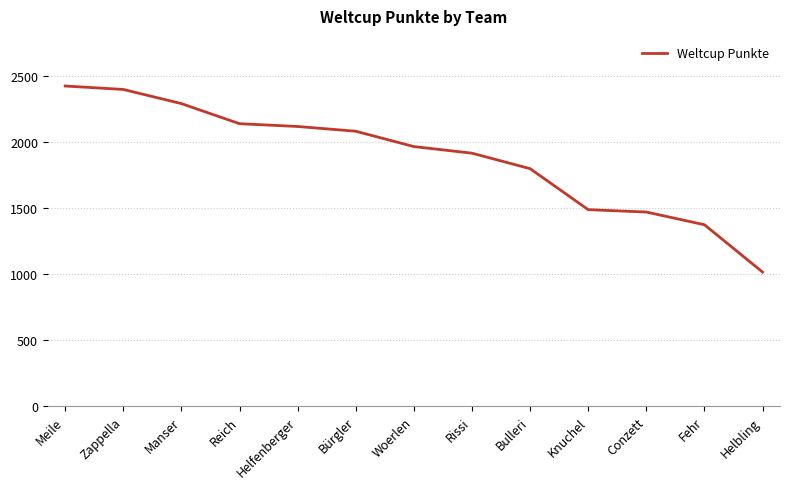

What is the difference between the maximum and minimum values?

1407